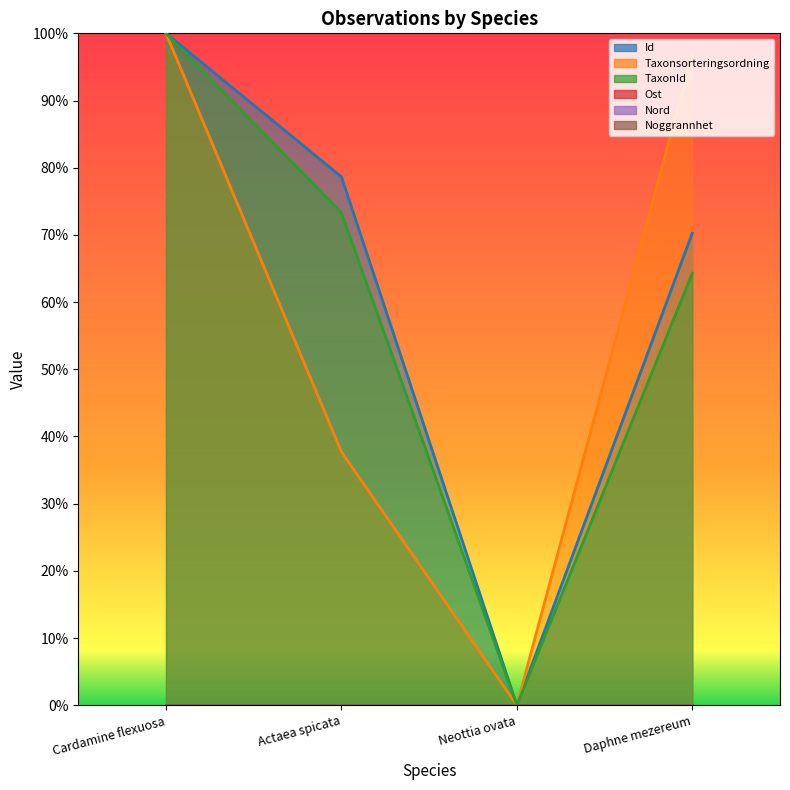

True or false: TaxonId has a value of -0.5 at Neottia ovata.

False